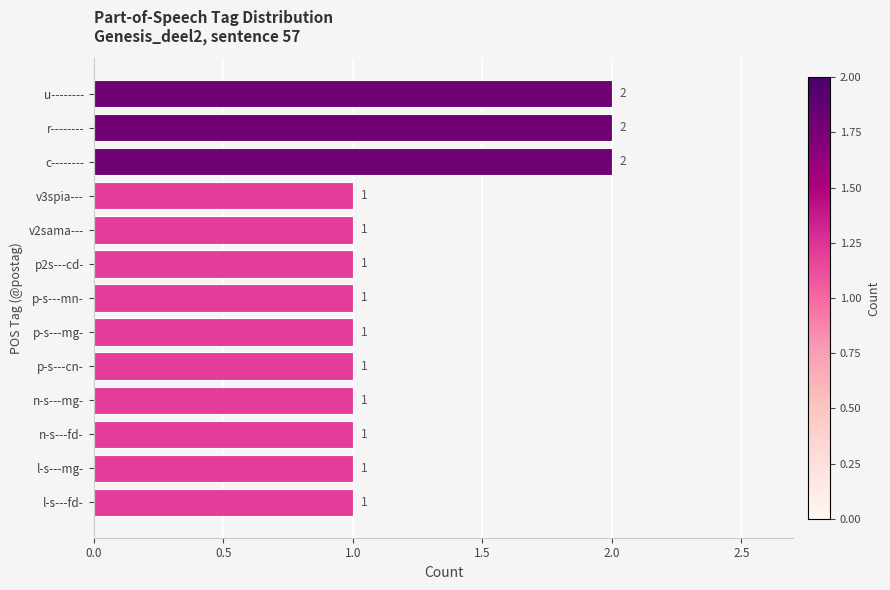

What is the sum of all values?

16